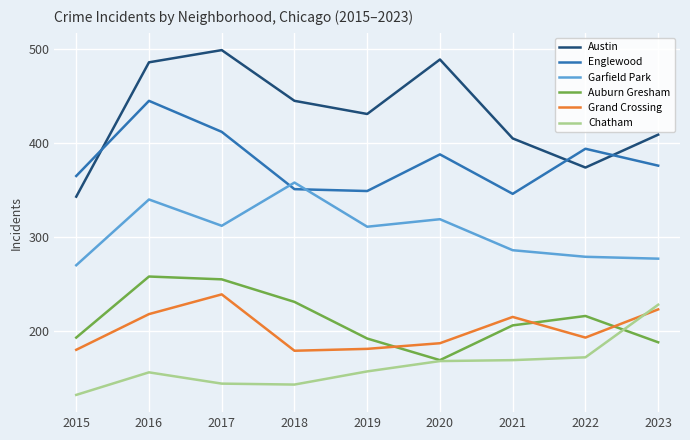

At which category does the chart reach its minimum across all series?

2015